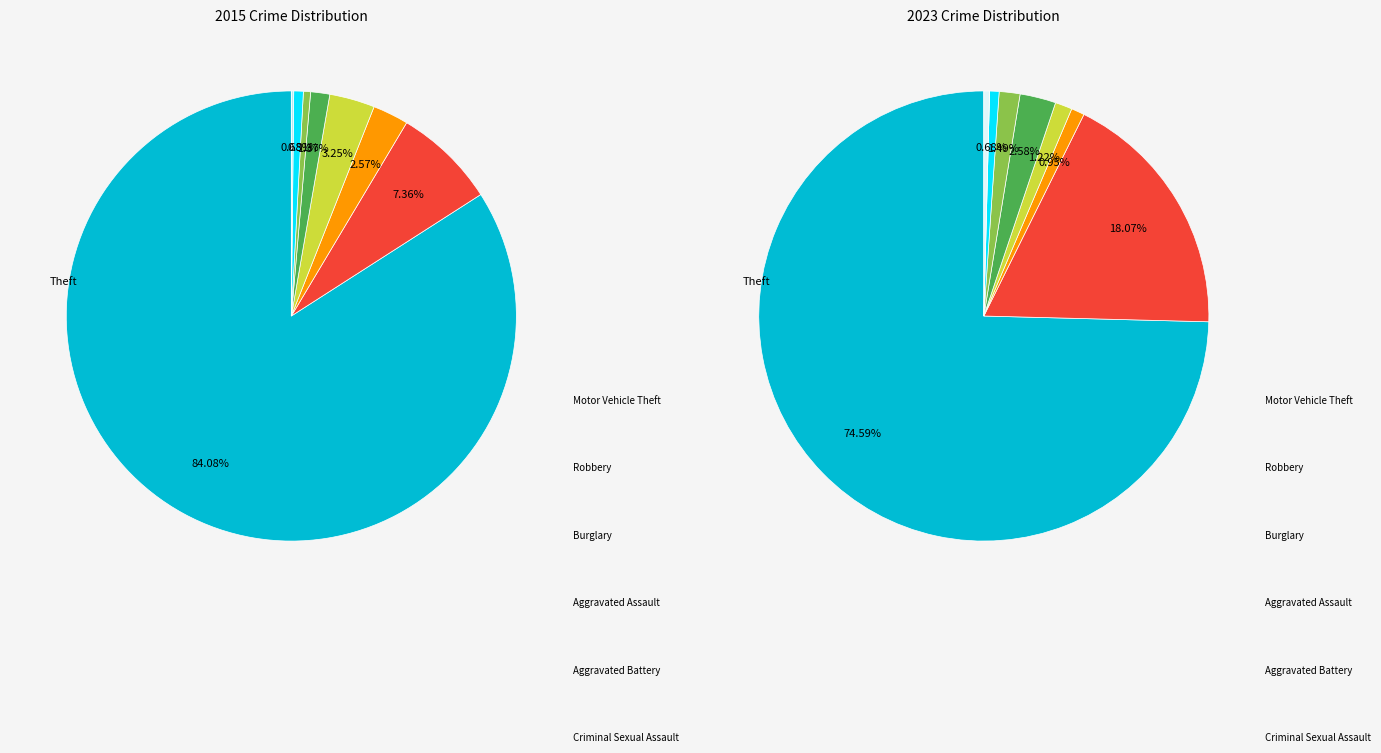

Is it true that 4 is 1% of the pie?

False